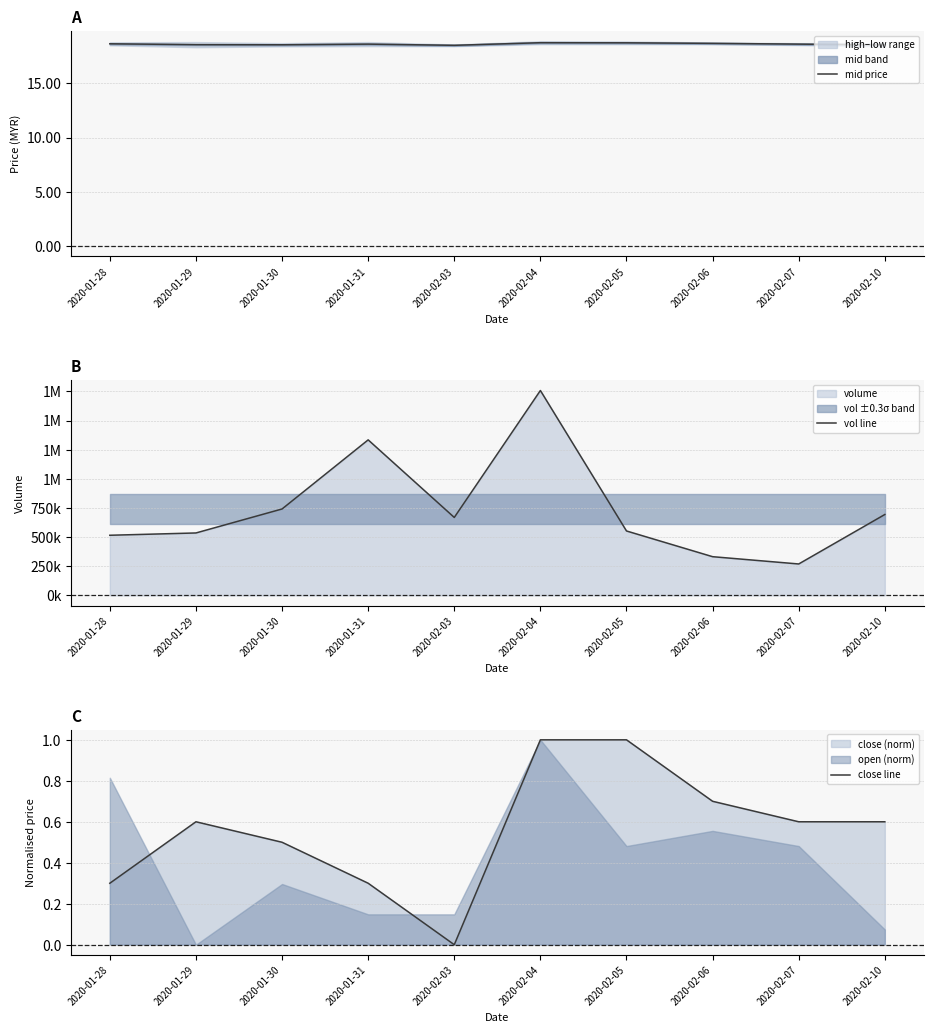

Is the value of mid price at 2020-02-07 greater than the value of vol line at 2020-02-05?

No